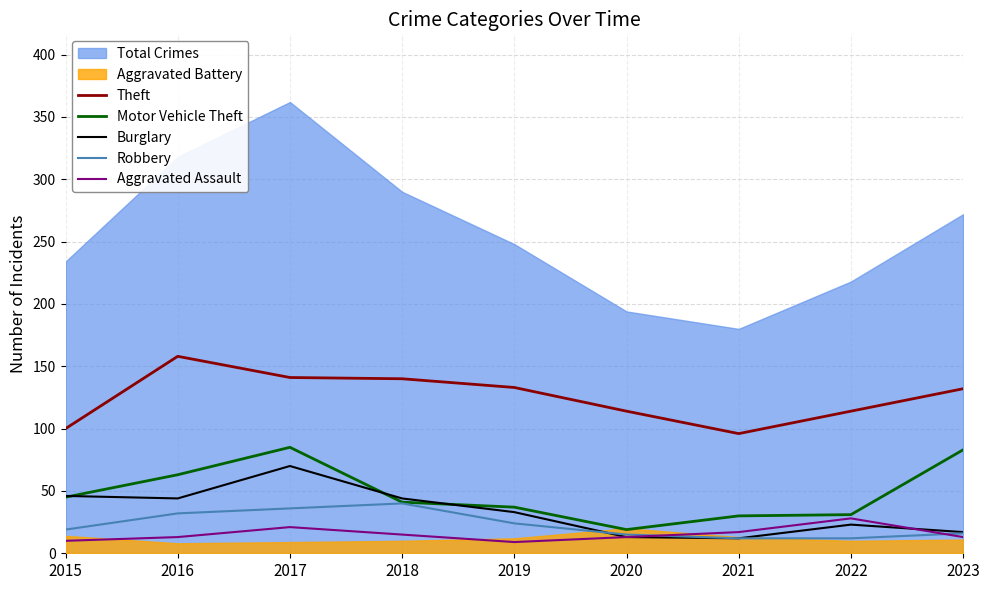

True or false: Theft has a value of 29 at 2015.

False